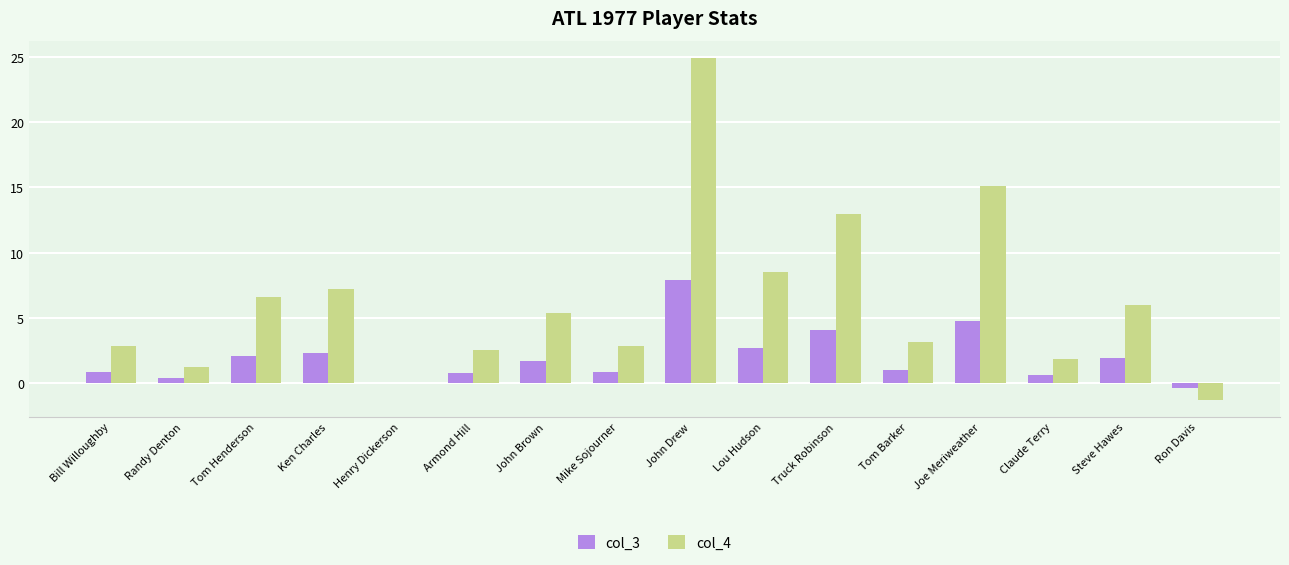

What is the maximum value for col_4?

24.9